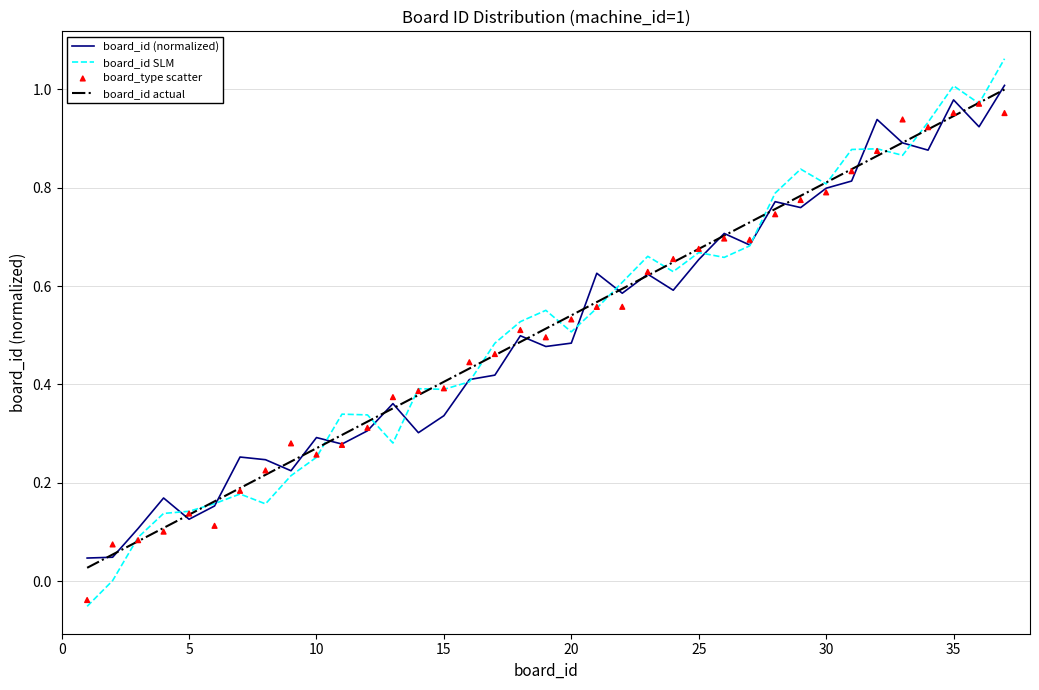

Is the value of board_id (normalized) at 19 greater than the value of board_id SLM at 25?

Yes